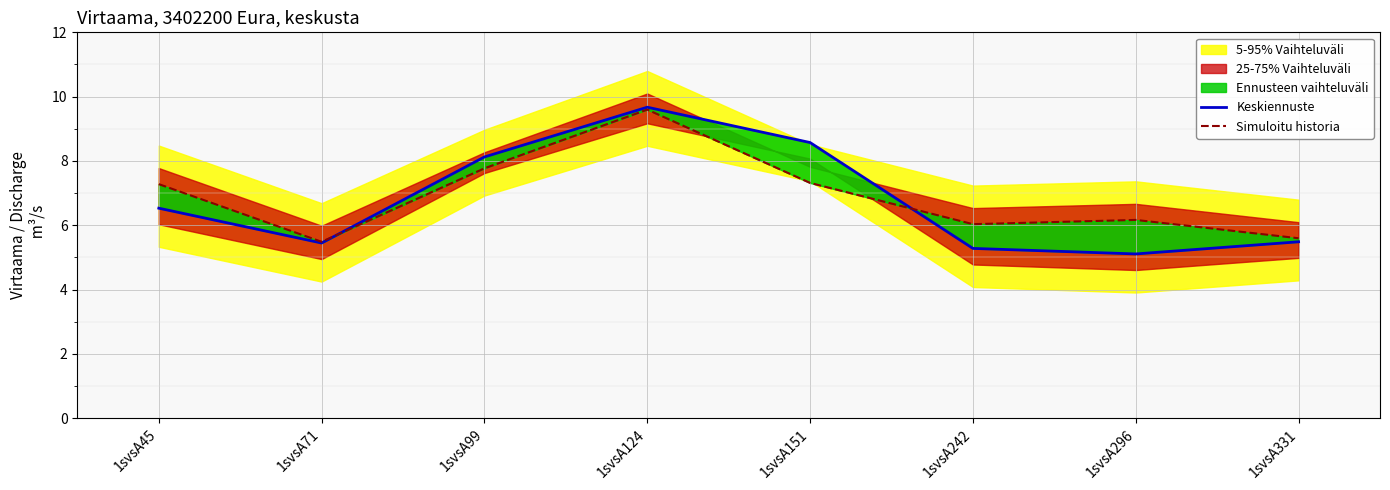

In Simuloitu historia, how many points are lower than both neighbors (excluding endpoints)?

2